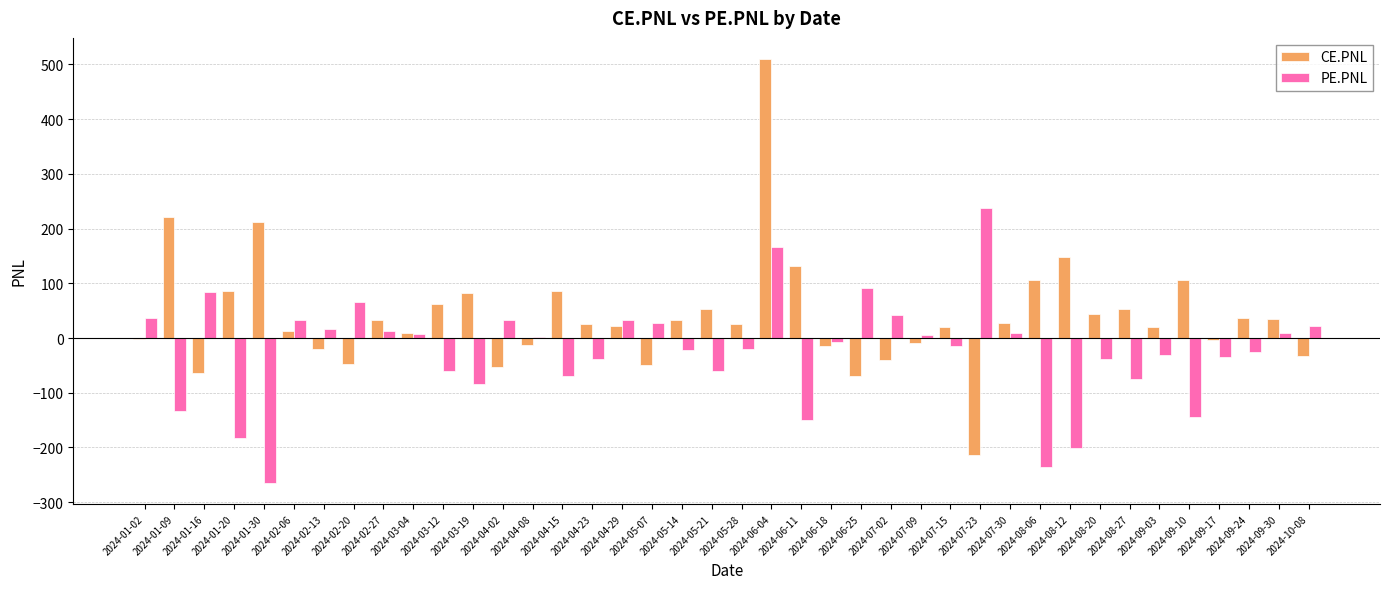

Which series has the largest total across all categories?

CE.PNL